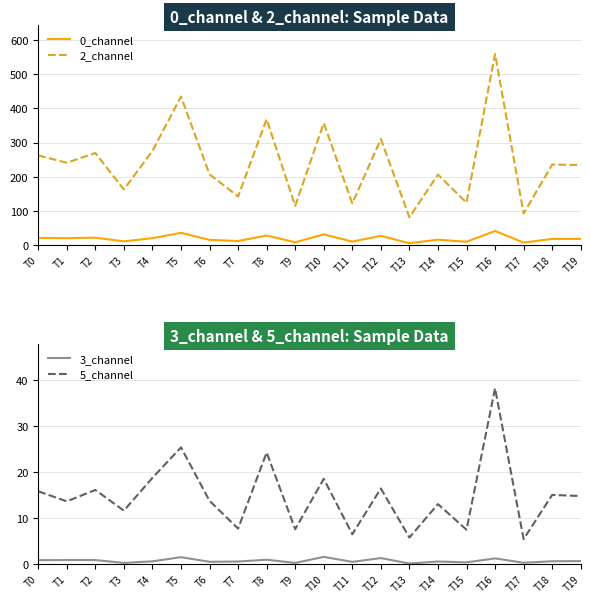

What is the value of the 2_channel point at the 17th from the left?

558.6